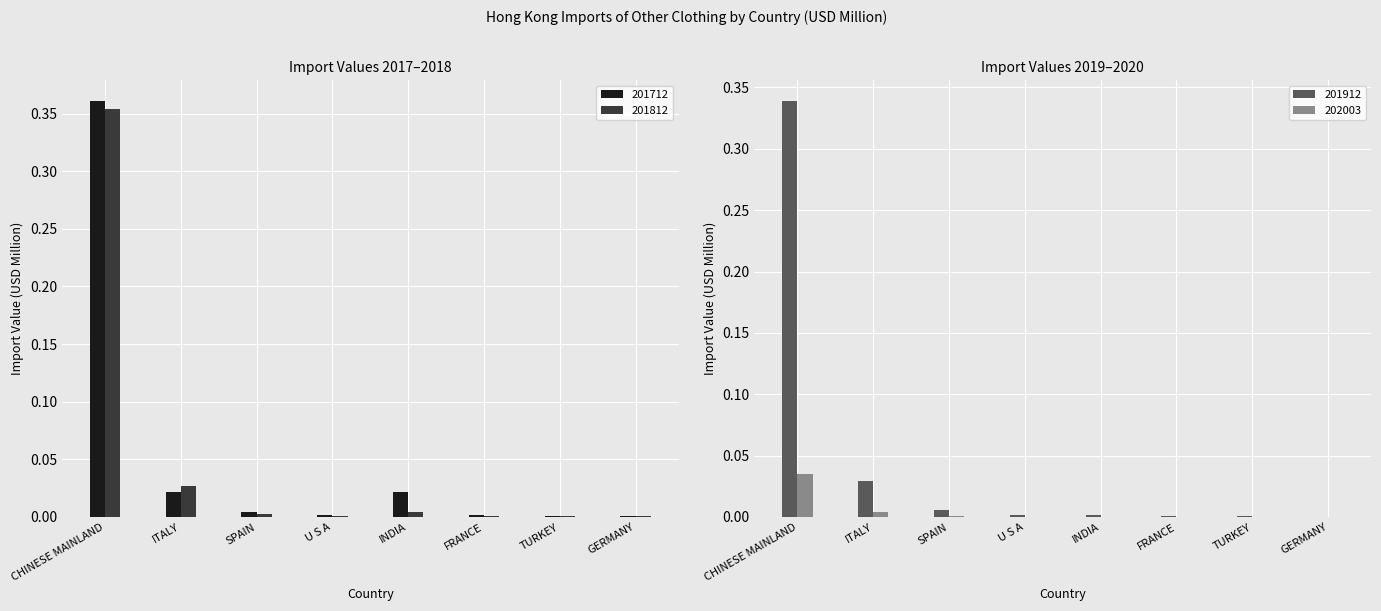

List the labels in order of 202003 value, largest first.

CHINESE MAINLAND, ITALY, SPAIN, U S A, INDIA, FRANCE, TURKEY, GERMANY